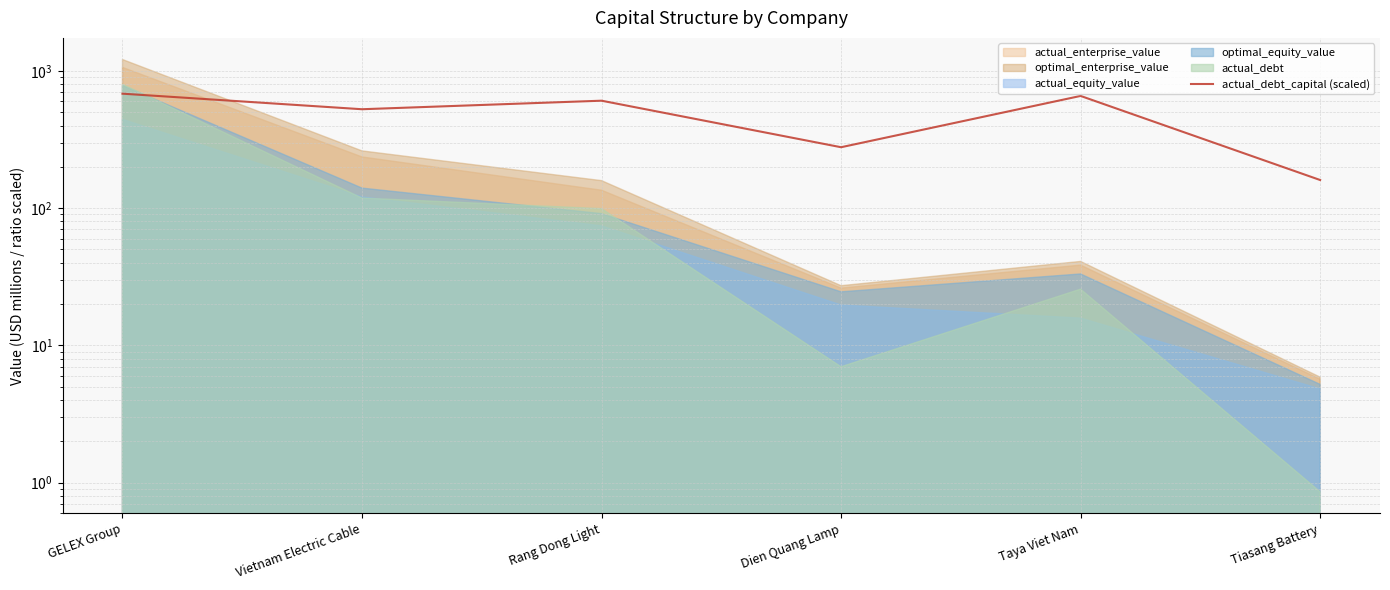

What is the sum of the values at Vietnam Electric Cable and Tiasang Battery?

686.3